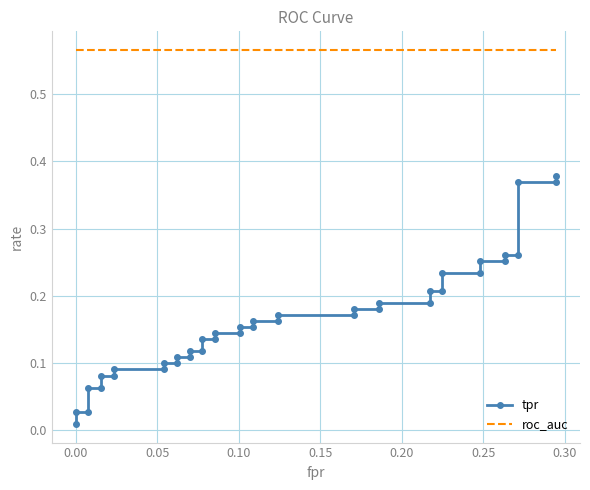

How many lines are shown in the chart?

2